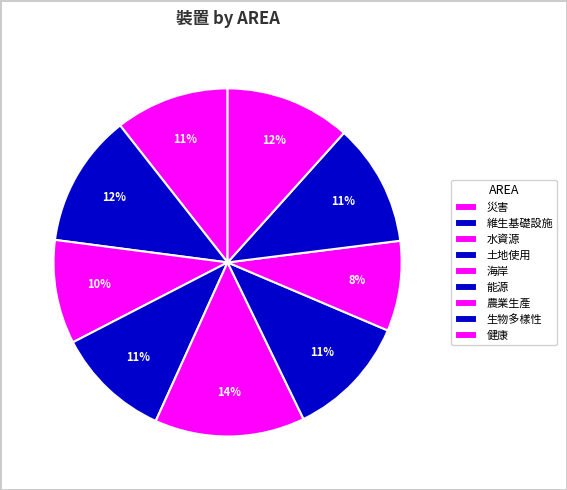

What is the change in value from 土地使用 to 農業生產?

-0.1